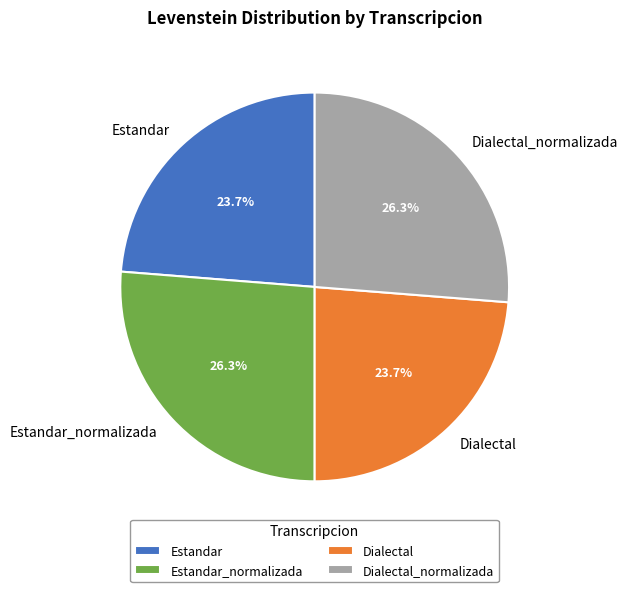

Is there a majority slice in this chart?

No